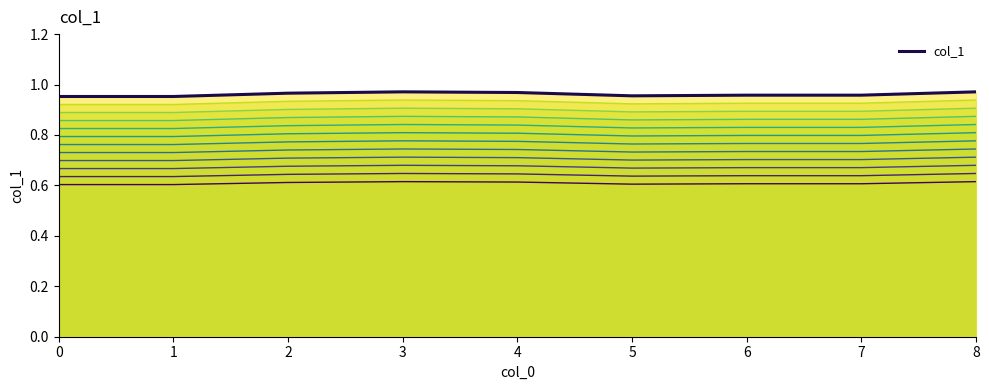

Where is the first local minimum?

5